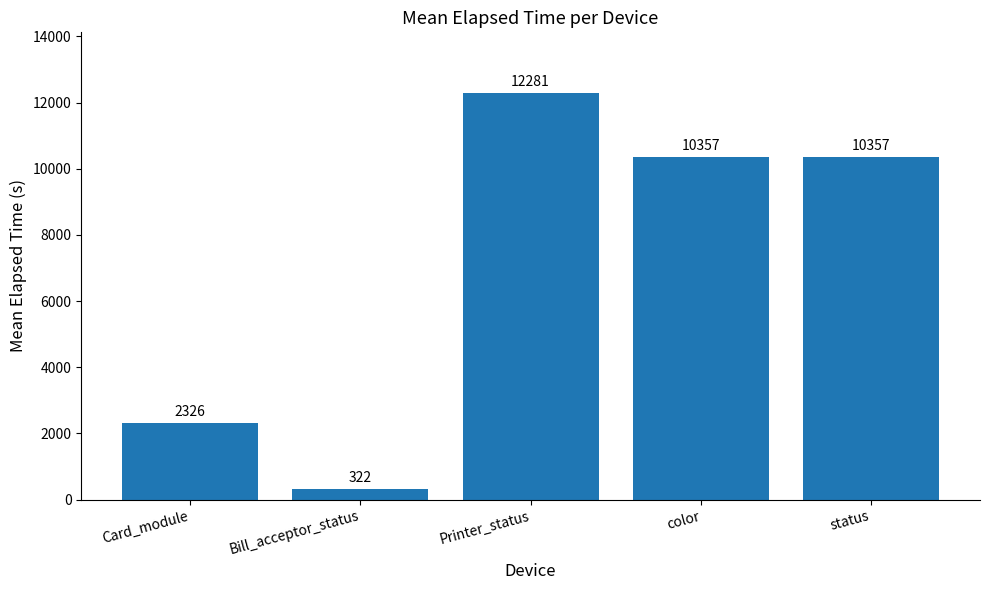

Between Card_module and Printer_status, which is larger?

Printer_status